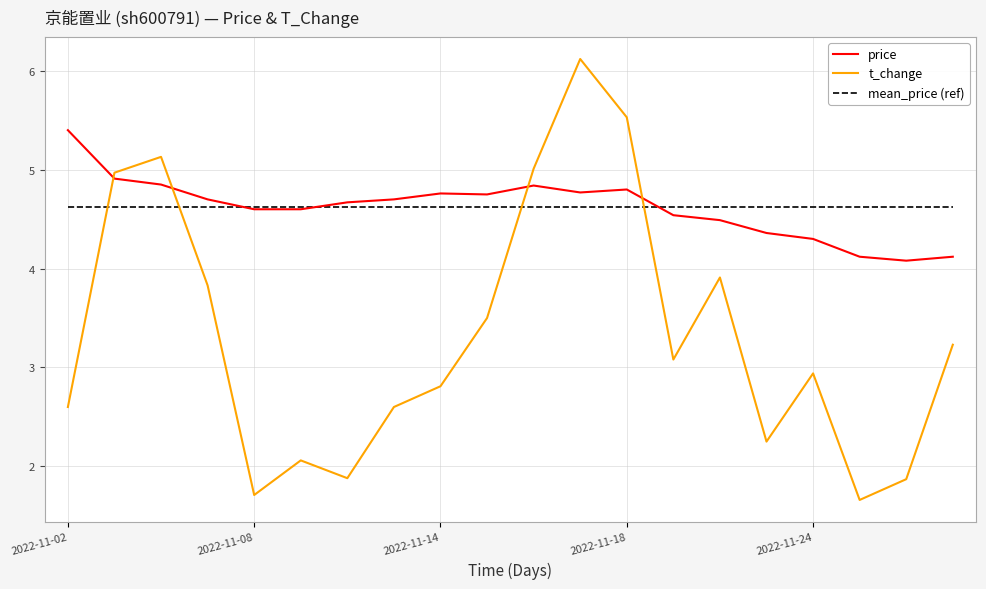

What is the difference between the maximum and minimum values in the t_change series?

4.5